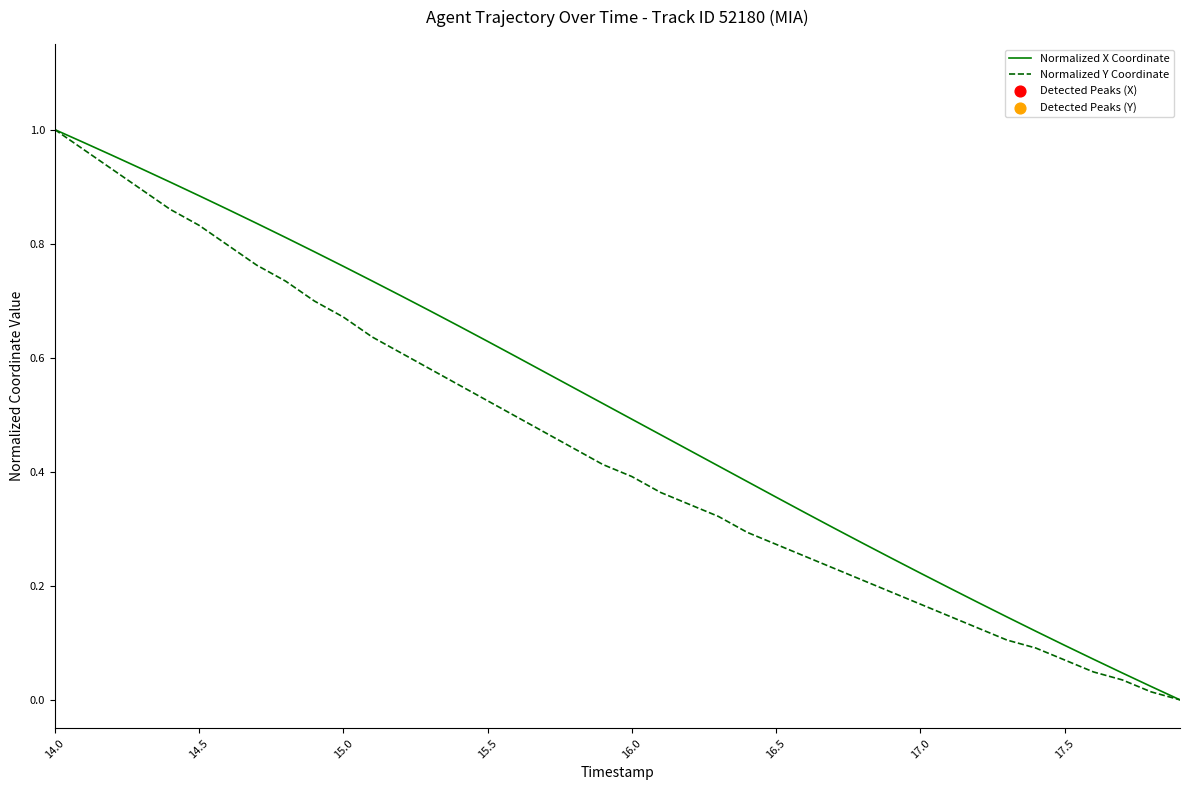

List the series in order of their overall mean, lowest first.

Normalized Y Coordinate, Normalized X Coordinate